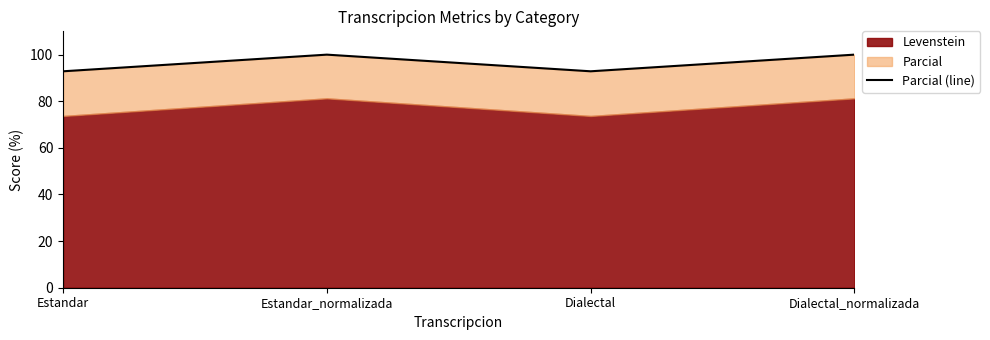

Which category has the lowest value across all series?

Estandar